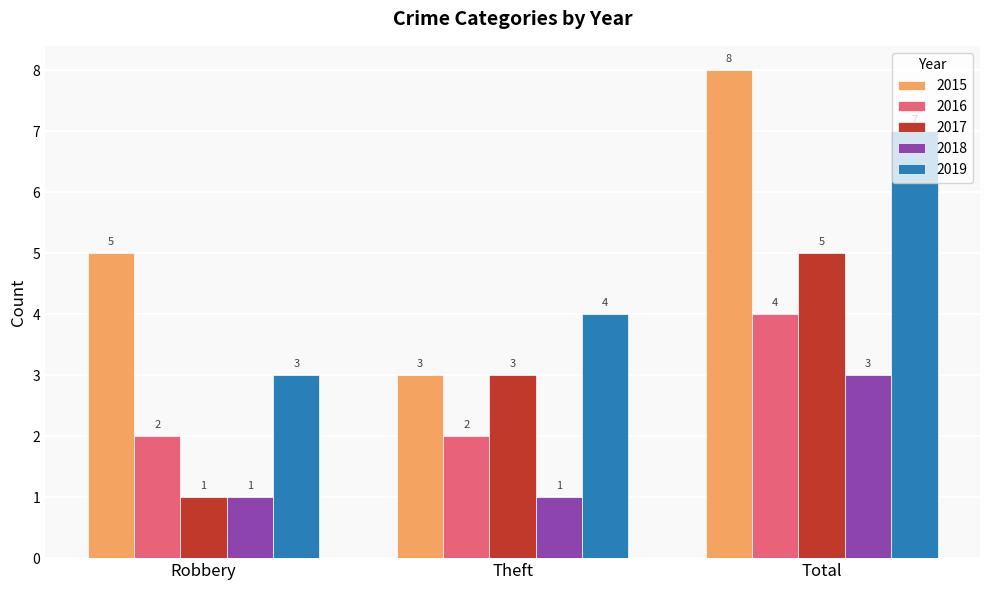

Rank the series by their maximum value, from lowest to highest.

2018, 2016, 2017, 2019, 2015